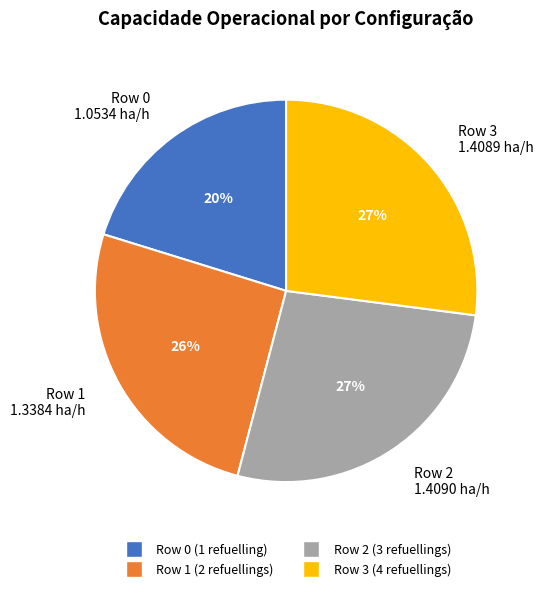

What percentage is the Row 2 slice, to the nearest percent?

27%